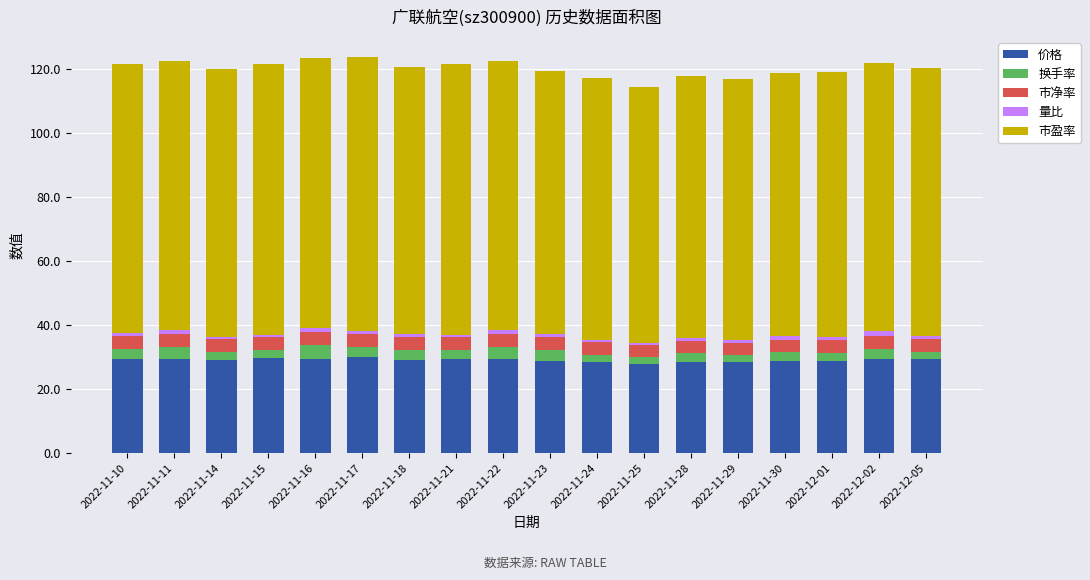

Is it true that 价格 equals 17.1 at 2022-11-18?

False